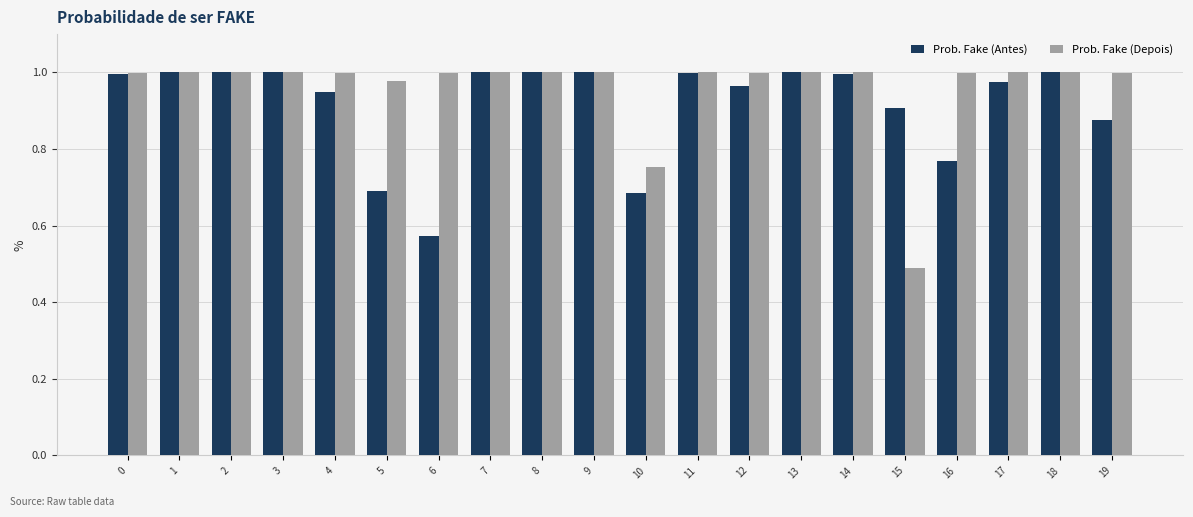

True or false: Prob. Fake (Depois) has a value of 1.6 at 19.

False